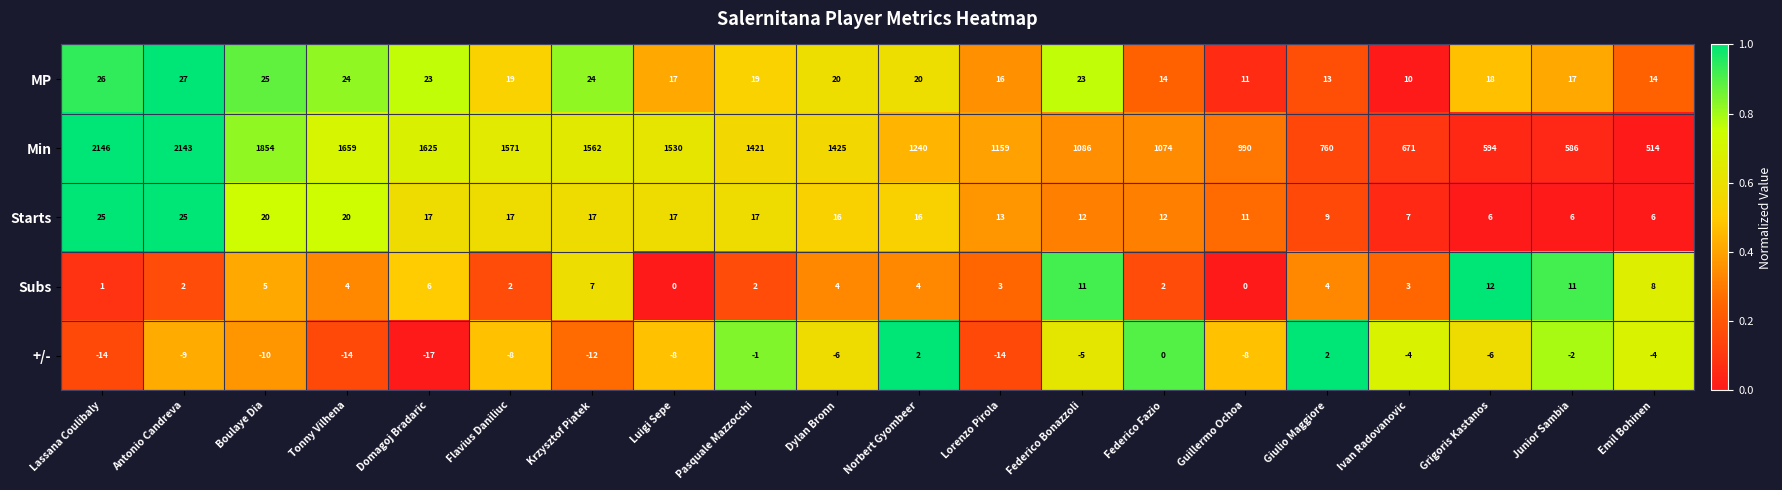

True or false: MP has a value of 10 at Norbert Gyombeer.

False